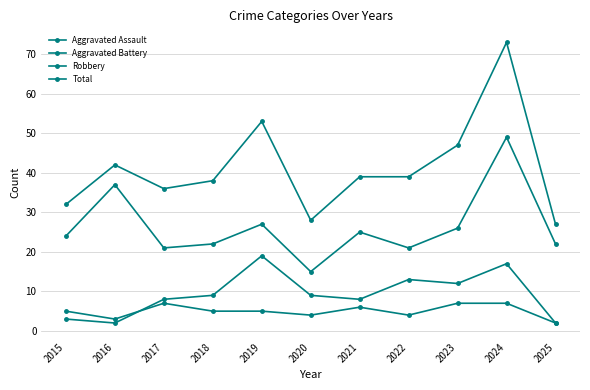

True or false: Total and Aggravated Battery intersect in this chart.

False